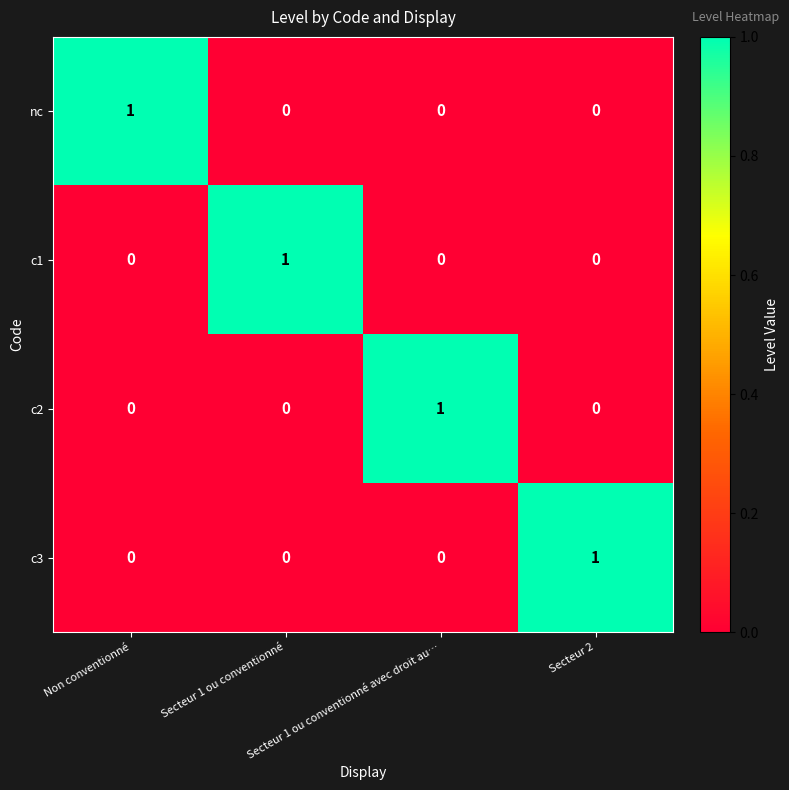

At how many categories does at least one series exceed 0?

4